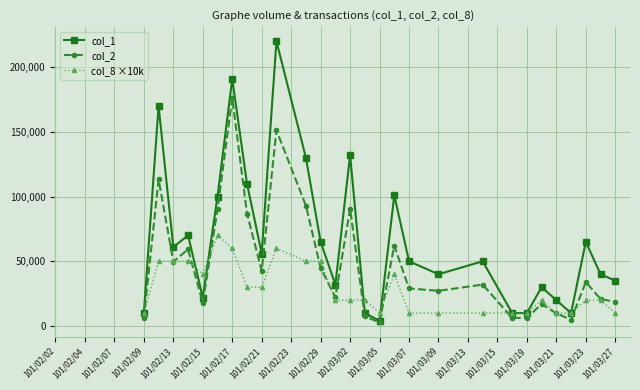

What is the maximum value for col_8 ×10k?

70000